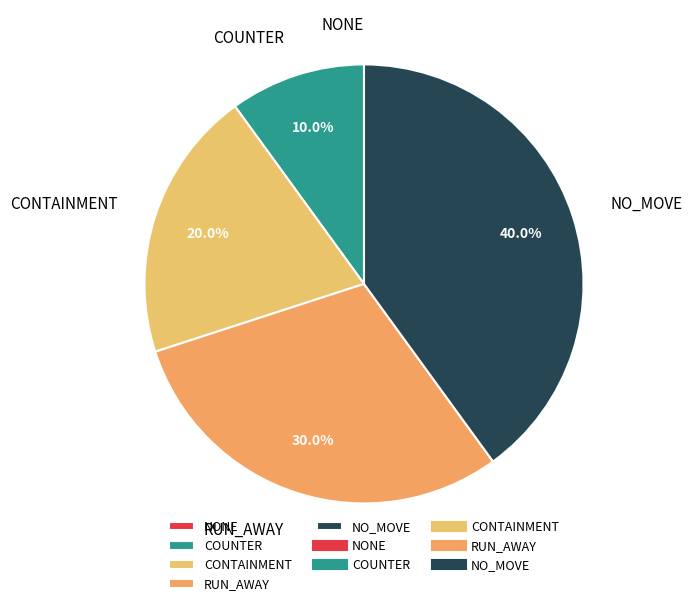

What percentage is the RUN_AWAY slice, to the nearest percent?

30%